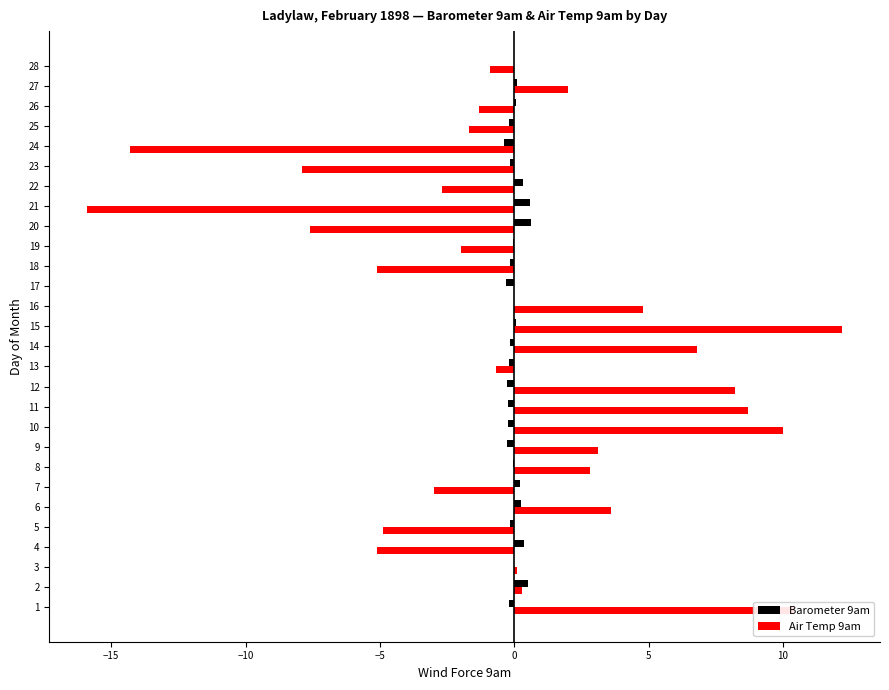

True or false: Barometer 9am has a value of -0.2 at 1.

True